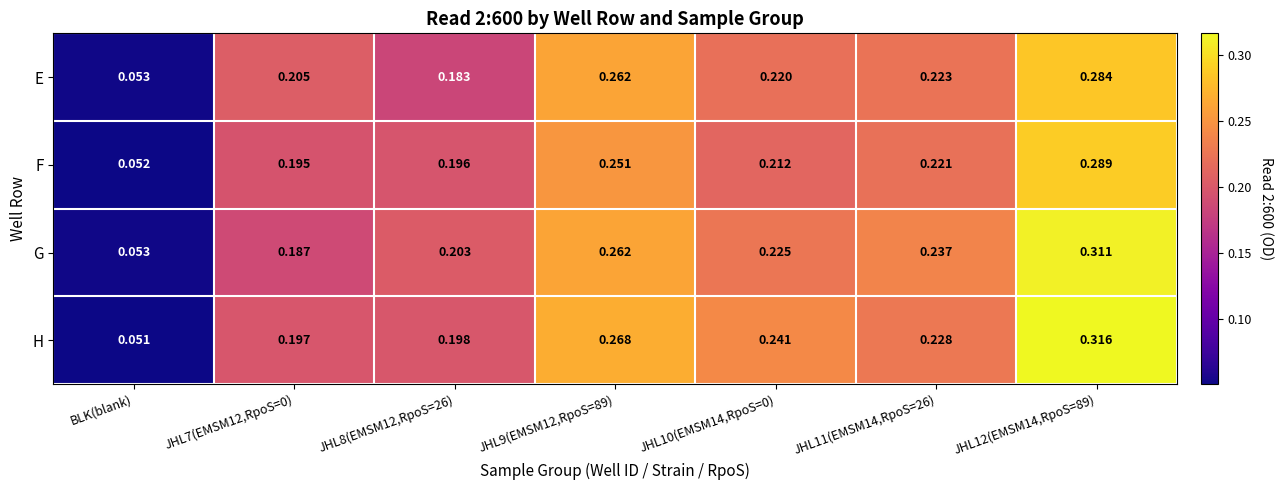

Which series changed the most between JHL7(EMSM12,RpoS=0) and JHL9(EMSM12,RpoS=89)?

G